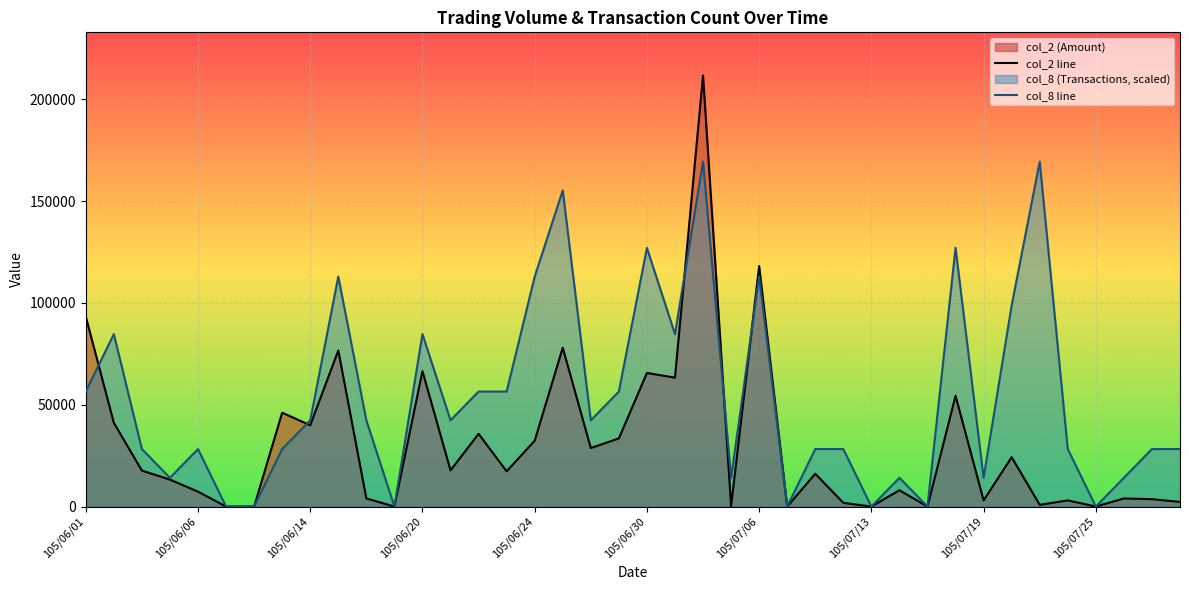

Which series has the largest total across all categories?

col_8 line